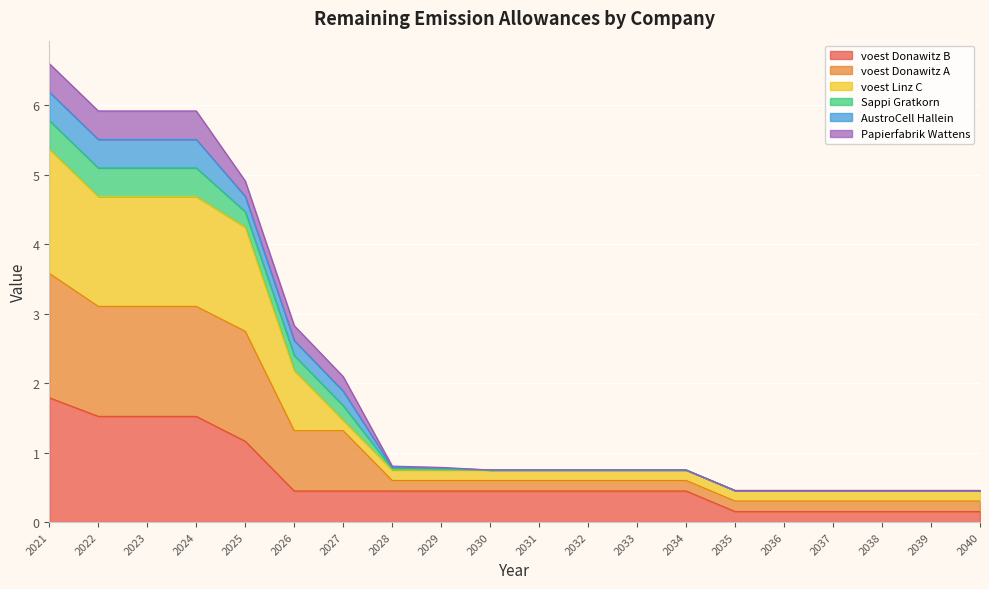

What is the value of the voest Donawitz A point at the 8th from the left?

0.8